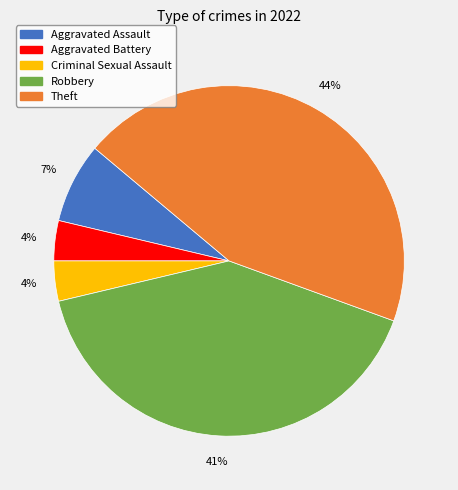

What percentage is the Criminal Sexual Assault slice, to the nearest percent?

4%